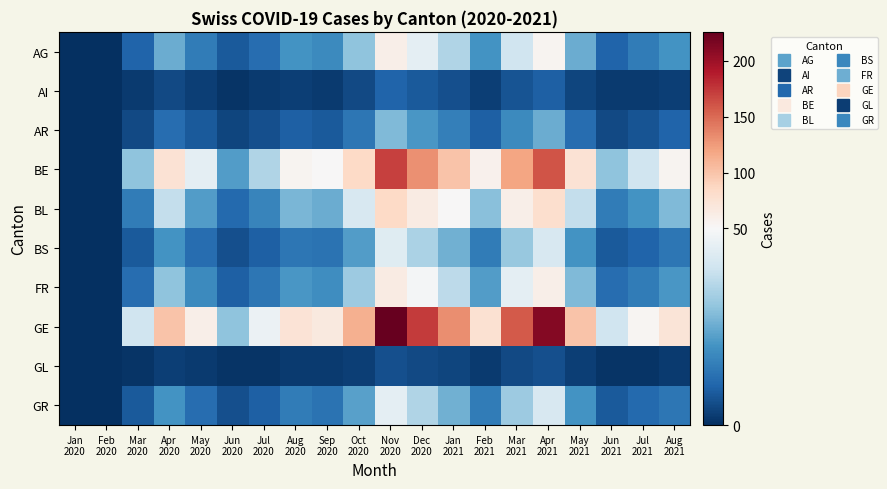

Which series has the largest total across all categories?

GE